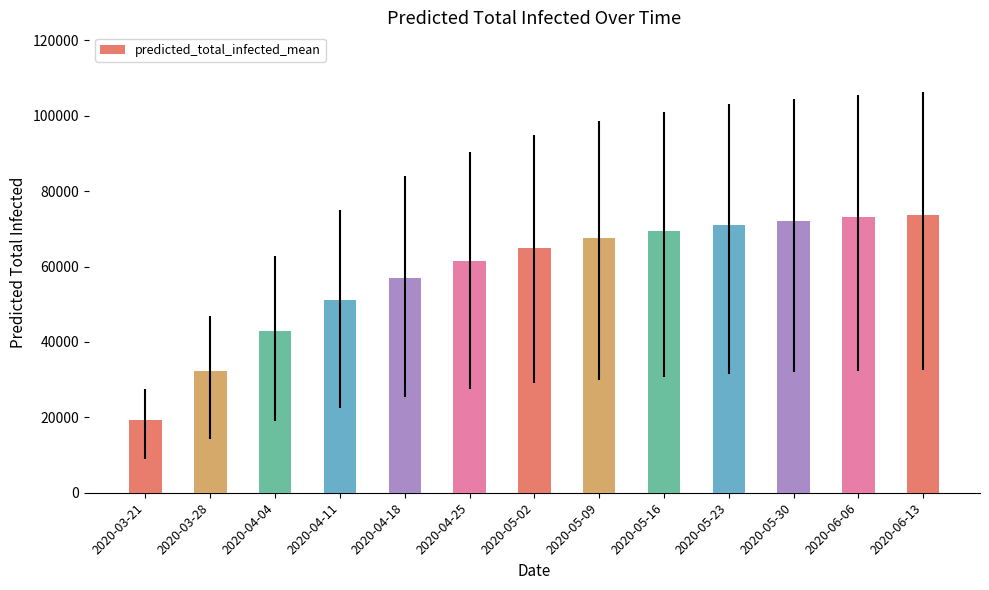

What is the average value?

58159